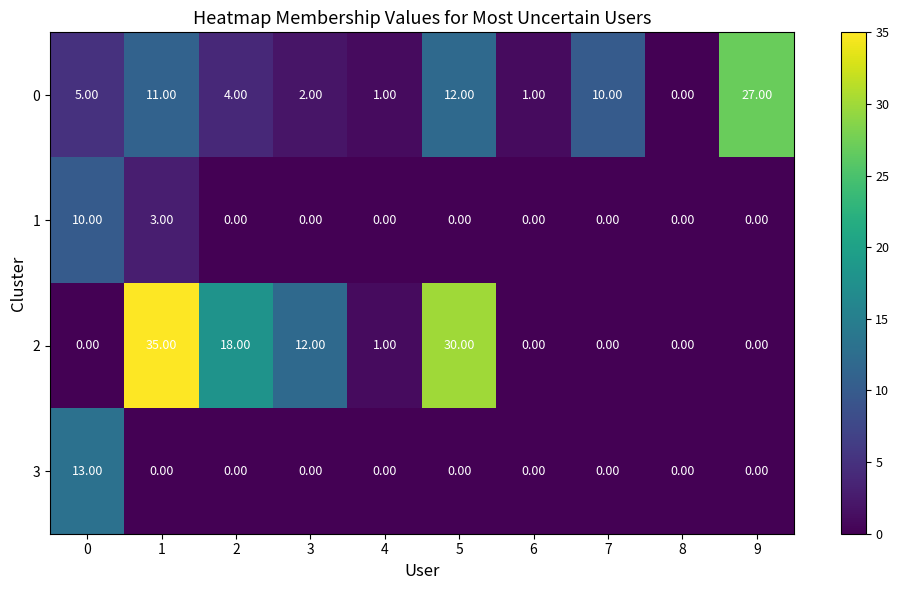

What is the sum of the 3 values at 0 and 4?

13